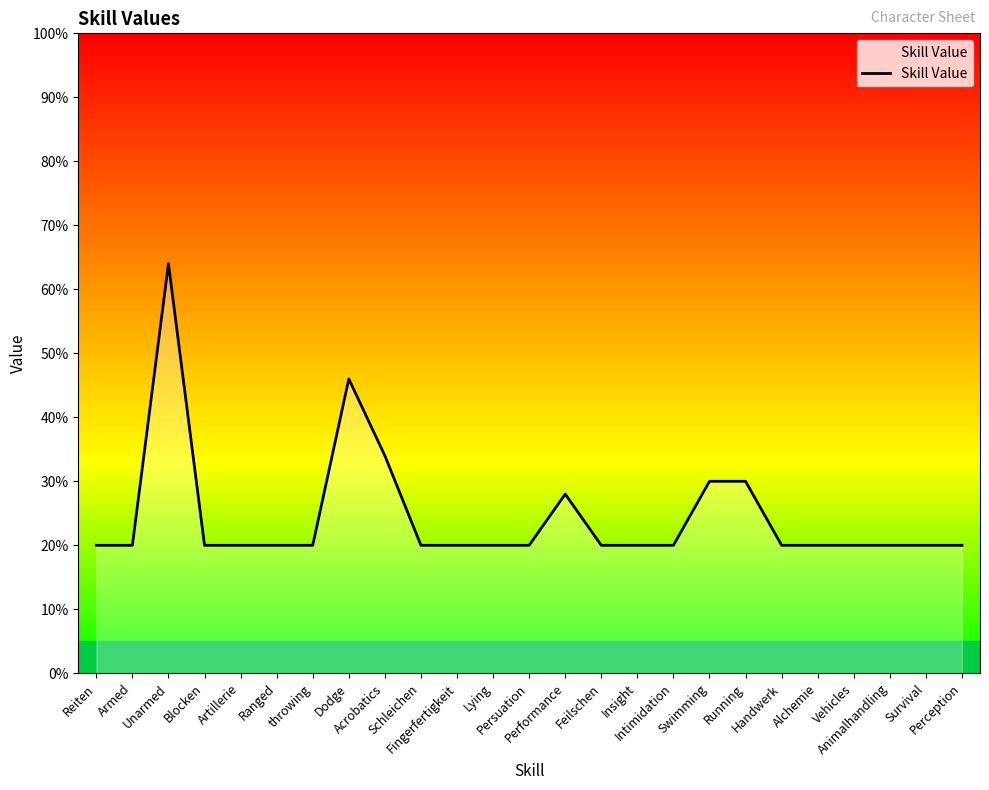

True or false: the data shows 33 at Reiten.

False